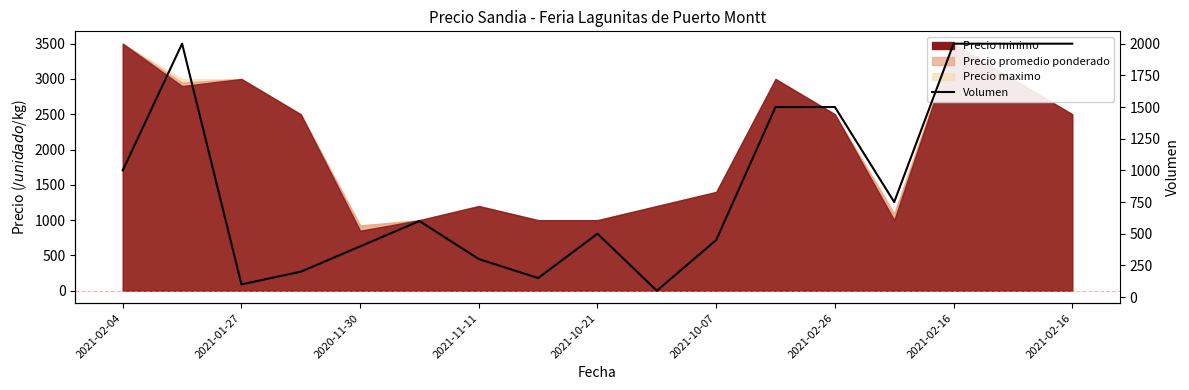

Where does the data first go above 600?

2021-02-04